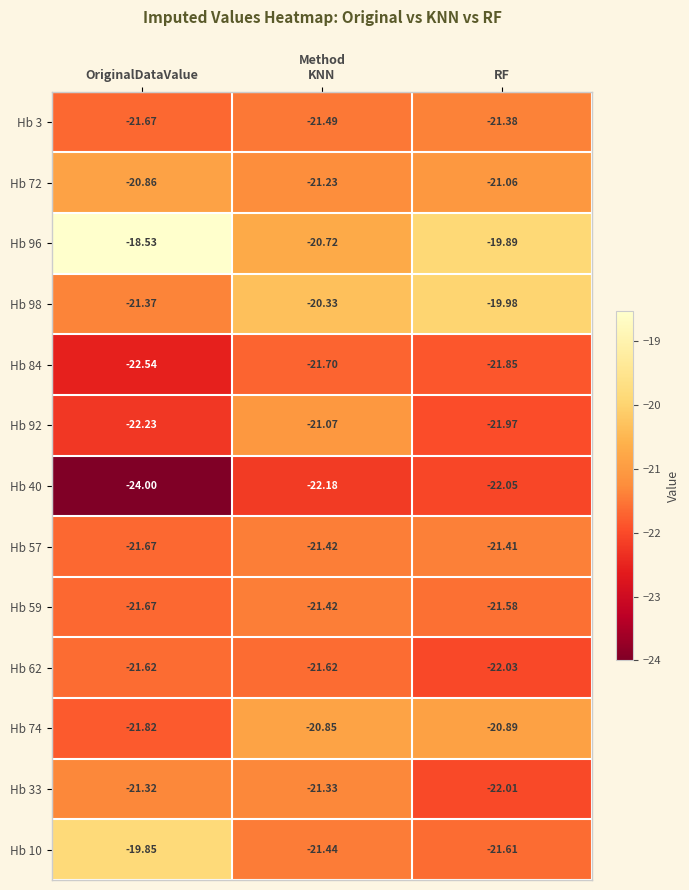

Where is Hb 98 nearest to the value -20?

RF